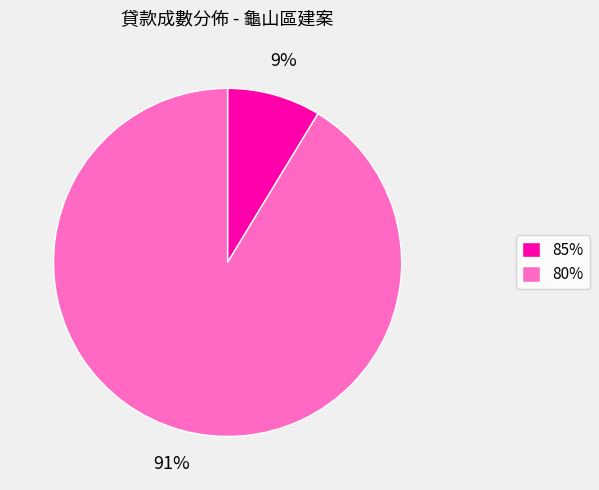

Which slice is the largest?

80%